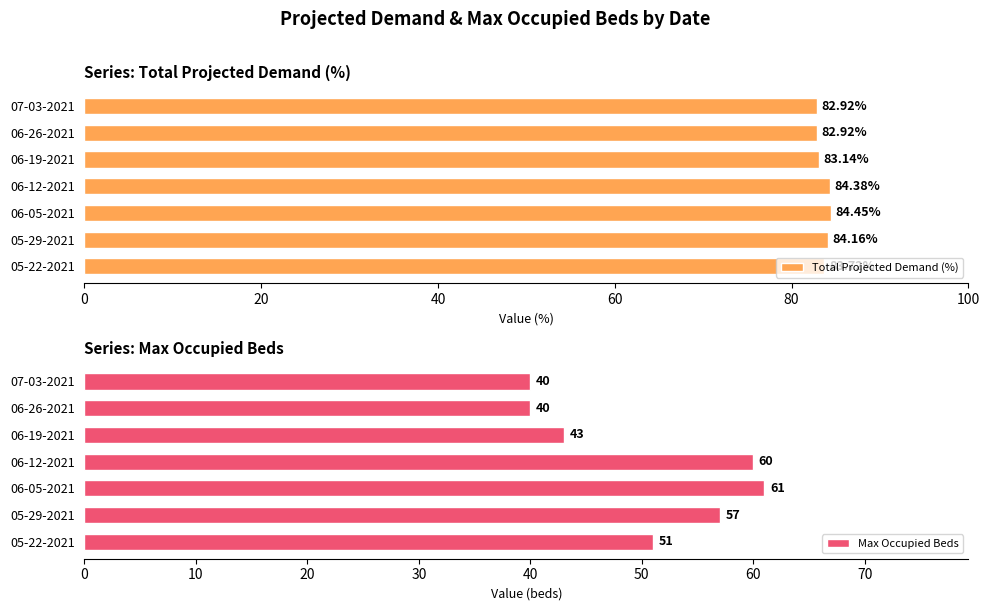

What is the difference between the maximum and second lowest values in the Max Occupied Beds series?

21